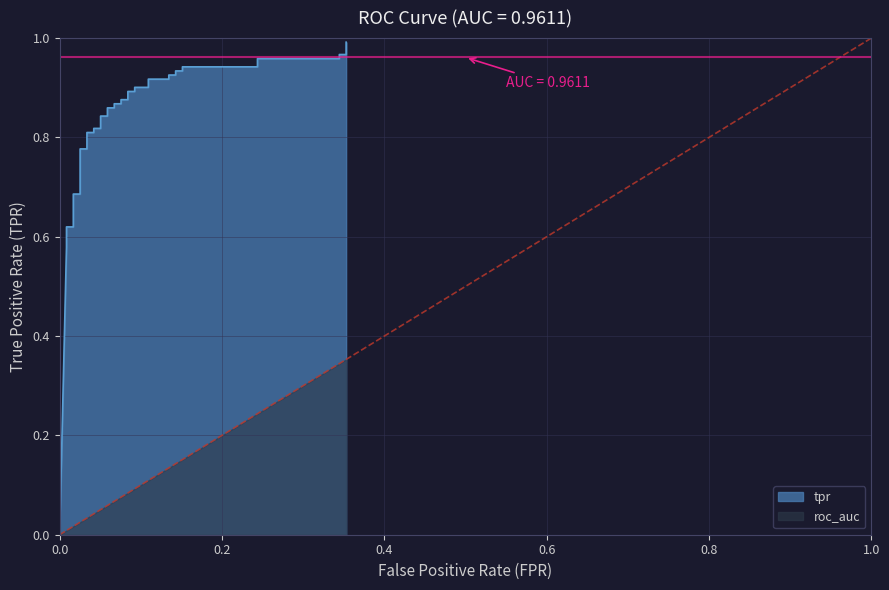

Count the number of categories in the chart.

40